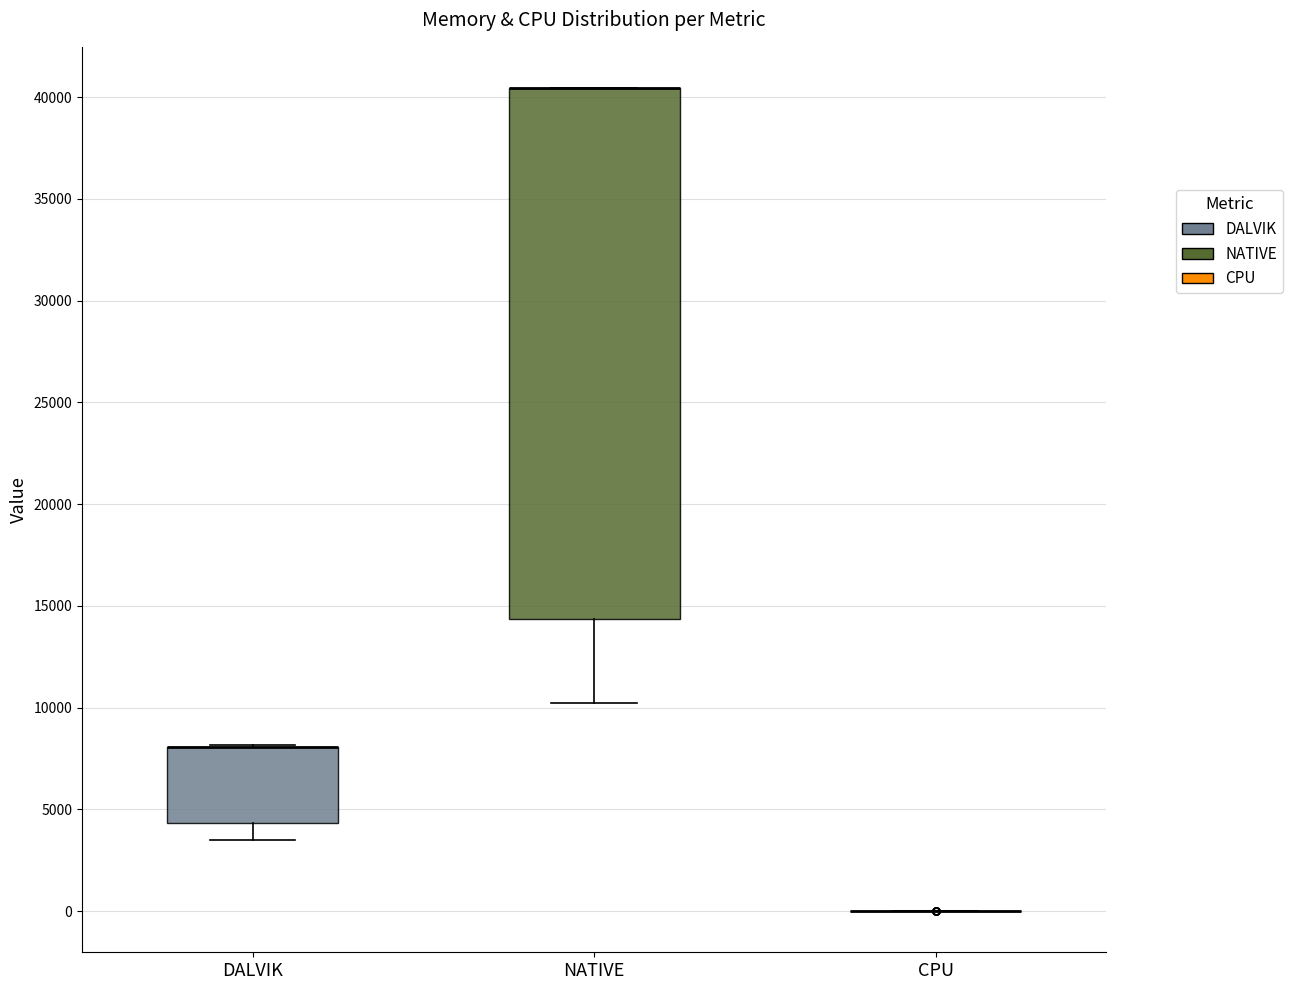

Reading left to right, transcribe this box plot: for each box, give where its median line is, the range the box spans, and where its two whiskers end, as read against the y-axis. The values are not printed on the chart, so give them approximately, as read against the axis.

DALVIK: median 8000 (drawn on the box's upper edge), box 4500 to 8000, whiskers 3500 to 8000
NATIVE: median 40500 (drawn on the box's upper edge), box 14500 to 40500, whiskers 10000 to 40500
CPU: box collapsed to a line at 0, whiskers 0 to 0